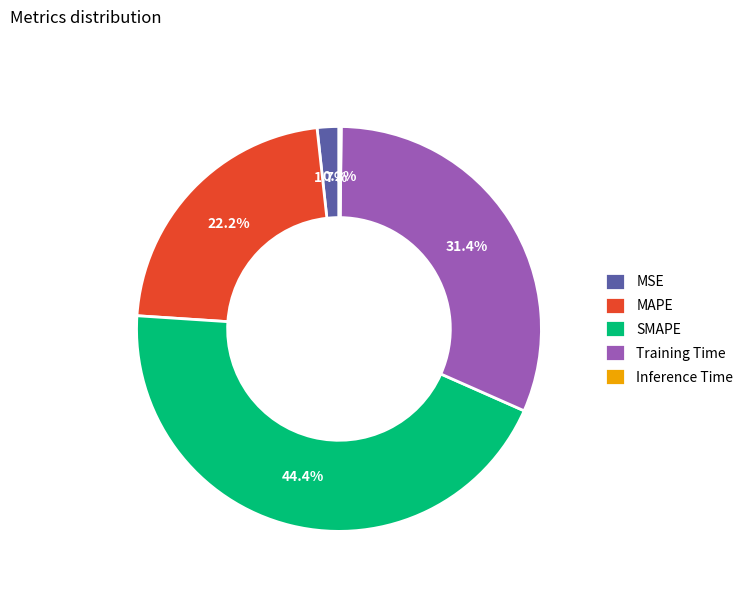

What percentage is the Training Time slice, to the nearest percent?

31%